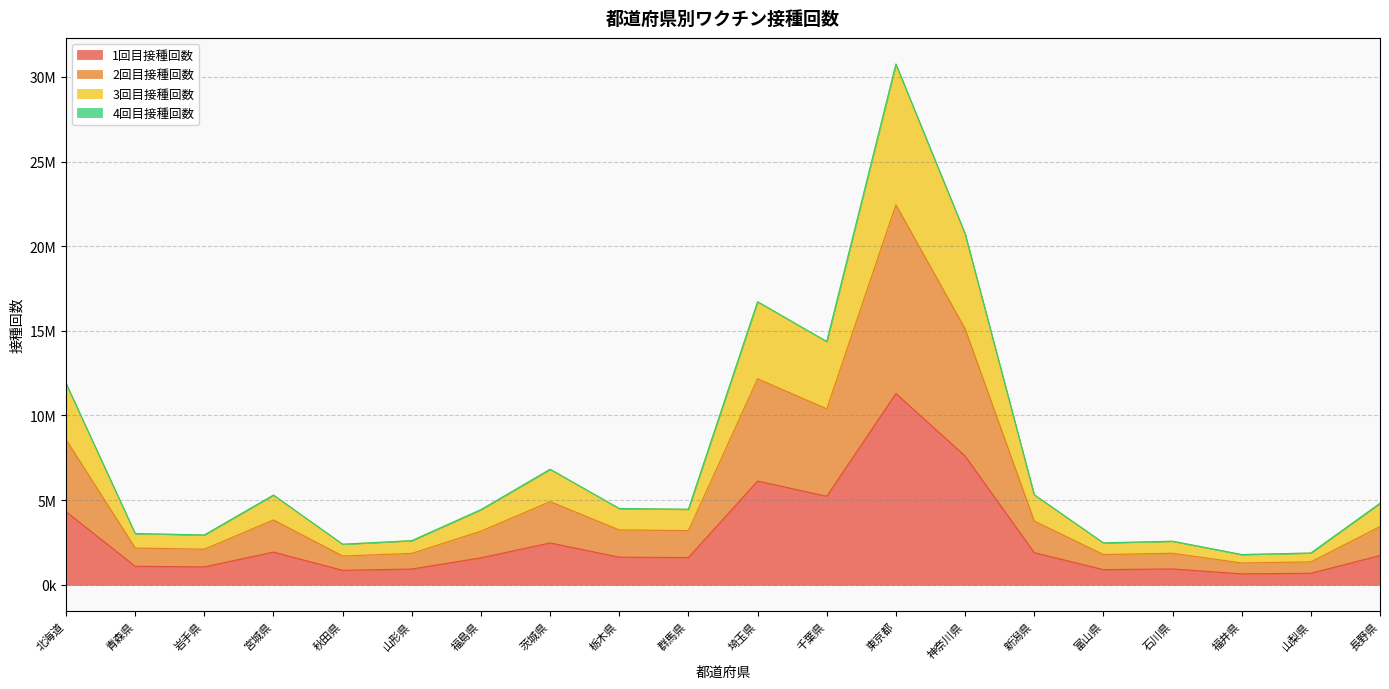

Does the chart have visible grid lines?

Yes